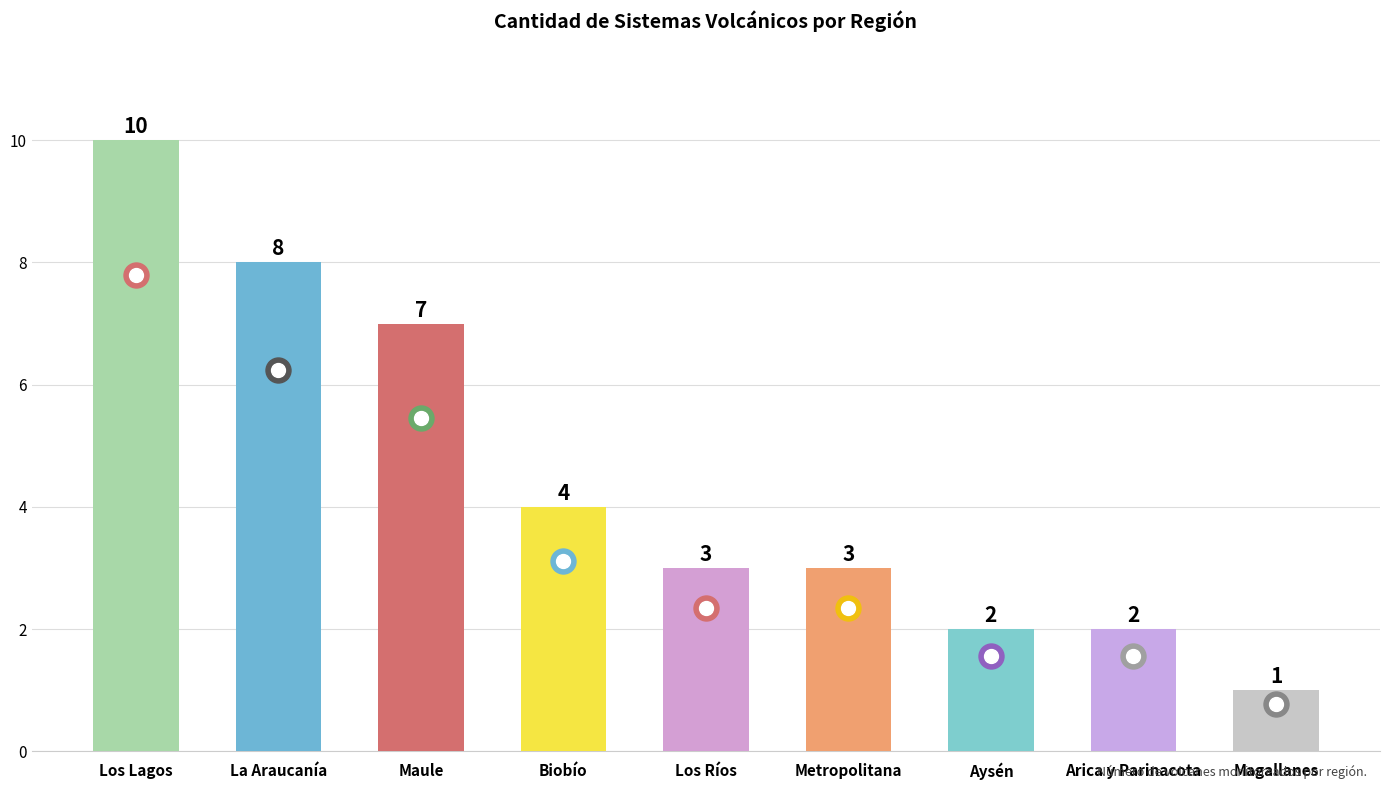

What is the difference between the maximum and minimum values?

9